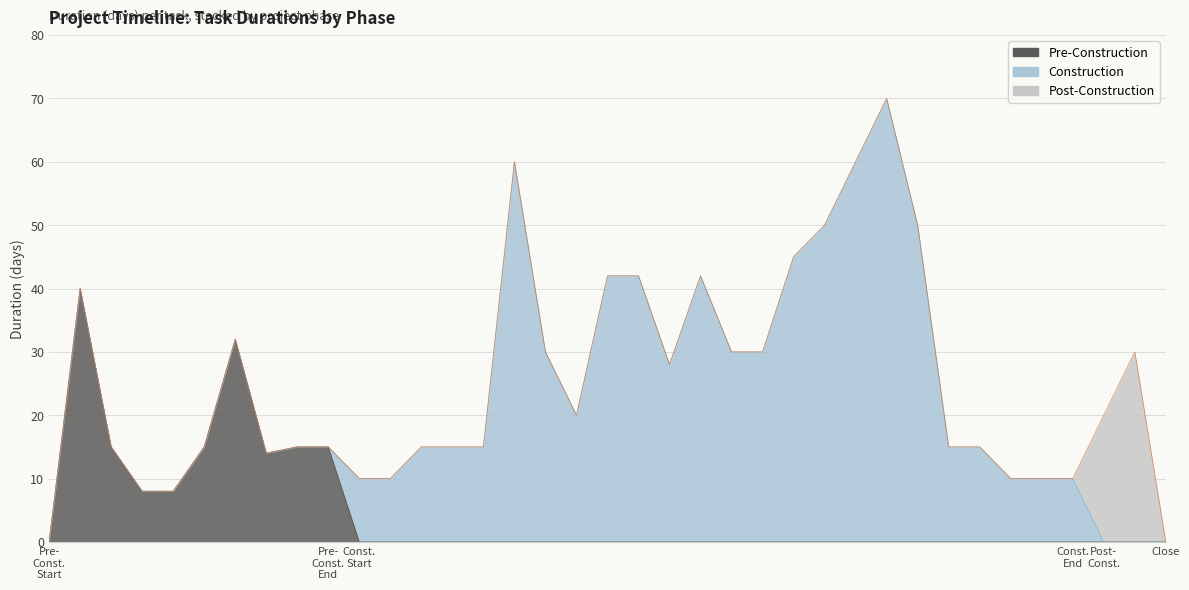

List the series in order of their peak value, lowest first.

Post-Construction, Pre-Construction, Construction